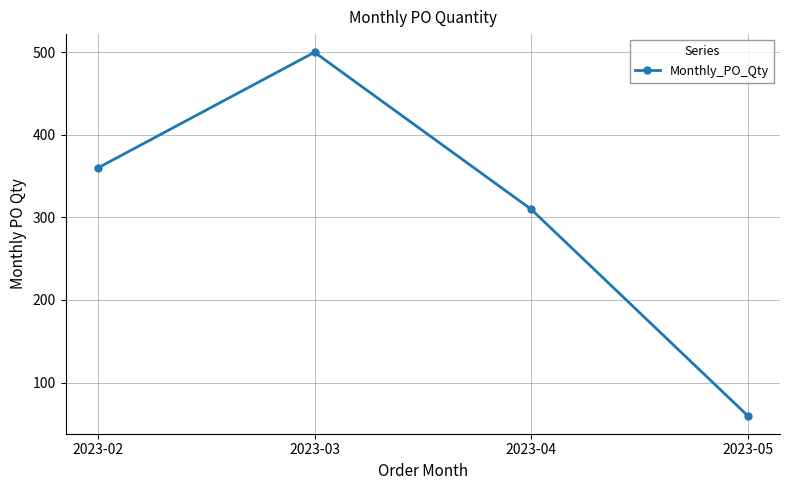

Reading left to right, what are all the values shown in this chart?

2023-02=360	2023-03=500	2023-04=310	2023-05=60